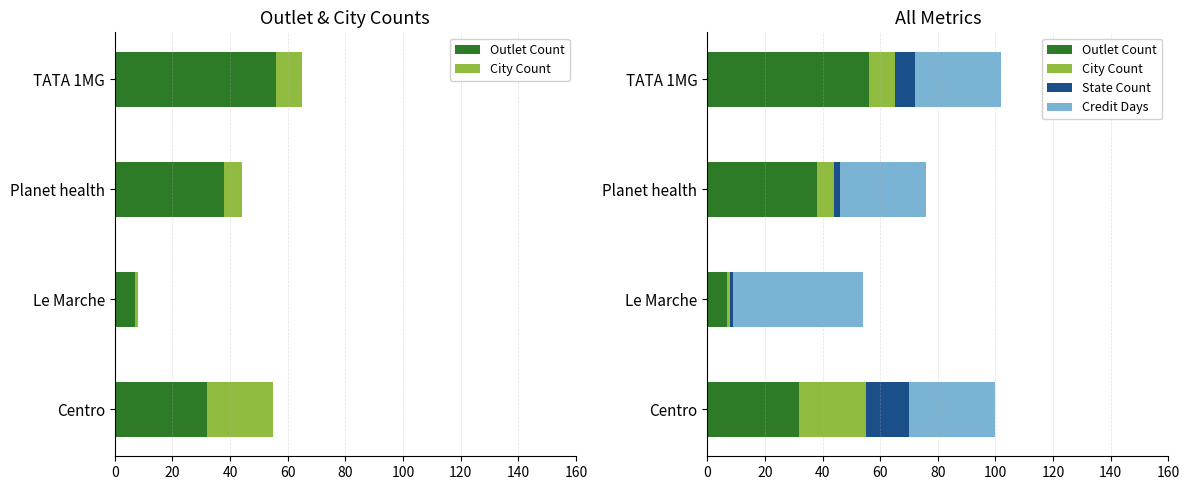

What is the value of the Outlet Count bar at the 1st from the left?

32